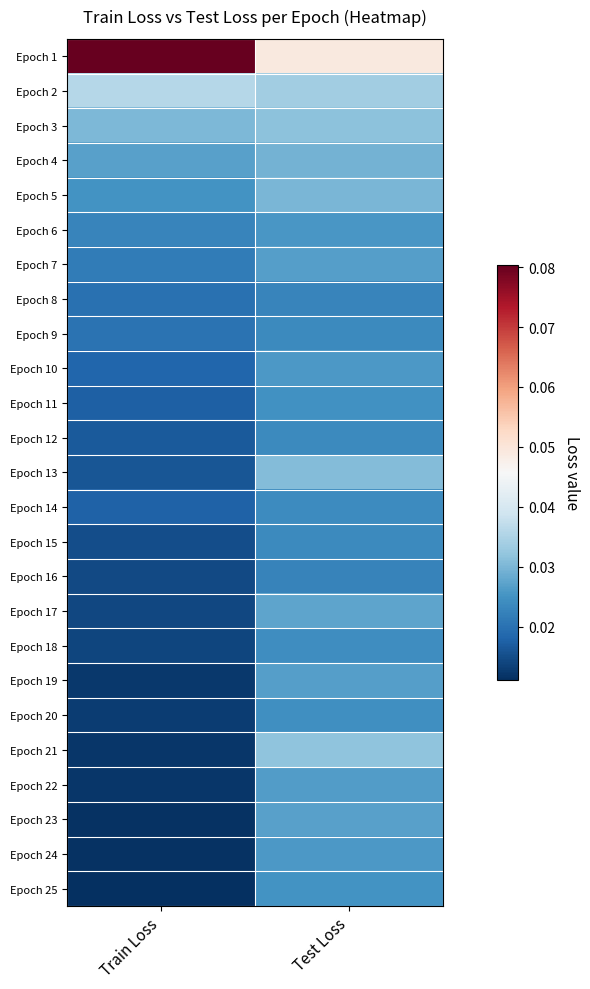

Reading left to right, list all the values displayed in this chart.

Epoch 1: Train Loss=0.1	Test Loss=0.0
Epoch 2: Train Loss=0.0	Test Loss=0.0
Epoch 3: Train Loss=0.0	Test Loss=0.0
Epoch 4: Train Loss=0.0	Test Loss=0.0
Epoch 5: Train Loss=0.0	Test Loss=0.0
Epoch 6: Train Loss=0.0	Test Loss=0.0
Epoch 7: Train Loss=0.0	Test Loss=0.0
Epoch 8: Train Loss=0.0	Test Loss=0.0
Epoch 9: Train Loss=0.0	Test Loss=0.0
Epoch 10: Train Loss=0.0	Test Loss=0.0
Epoch 11: Train Loss=0.0	Test Loss=0.0
Epoch 12: Train Loss=0.0	Test Loss=0.0
Epoch 13: Train Loss=0.0	Test Loss=0.0
Epoch 14: Train Loss=0.0	Test Loss=0.0
Epoch 15: Train Loss=0.0	Test Loss=0.0
Epoch 16: Train Loss=0.0	Test Loss=0.0
Epoch 17: Train Loss=0.0	Test Loss=0.0
Epoch 18: Train Loss=0.0	Test Loss=0.0
Epoch 19: Train Loss=0.0	Test Loss=0.0
Epoch 20: Train Loss=0.0	Test Loss=0.0
Epoch 21: Train Loss=0.0	Test Loss=0.0
Epoch 22: Train Loss=0.0	Test Loss=0.0
Epoch 23: Train Loss=0.0	Test Loss=0.0
Epoch 24: Train Loss=0.0	Test Loss=0.0
Epoch 25: Train Loss=0.0	Test Loss=0.0